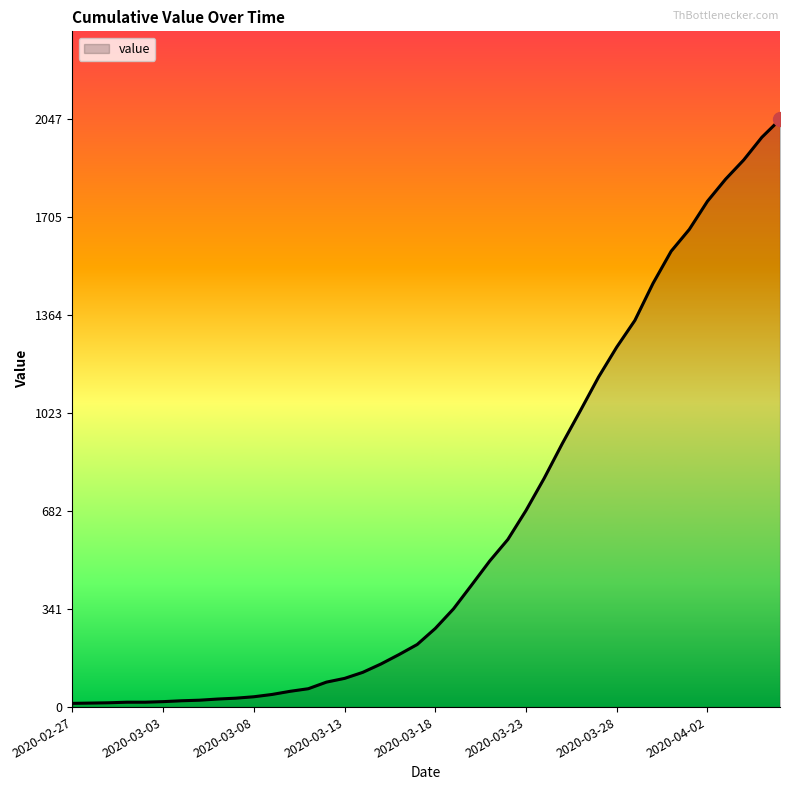

What is the maximum value shown in the chart?

2047